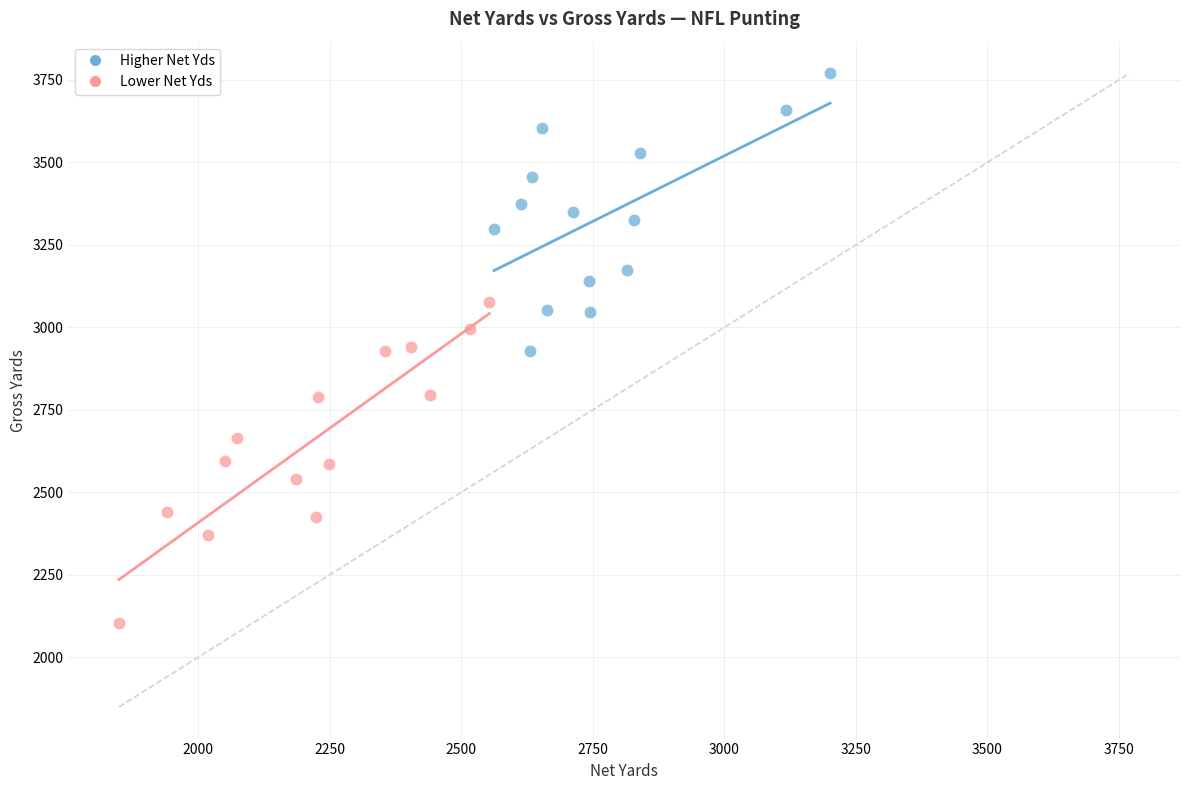

Which series reaches the minimum Y coordinate?

Lower Net Yds